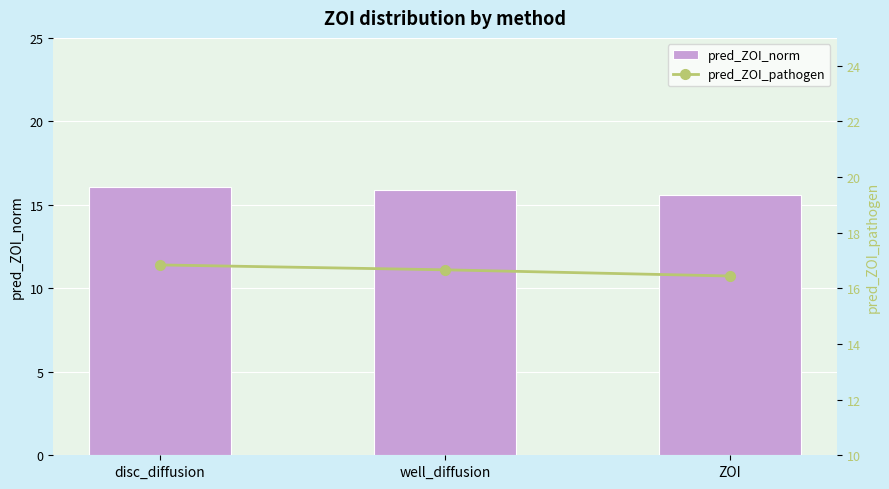

Which series changed the most between well_diffusion and ZOI?

pred_ZOI_norm